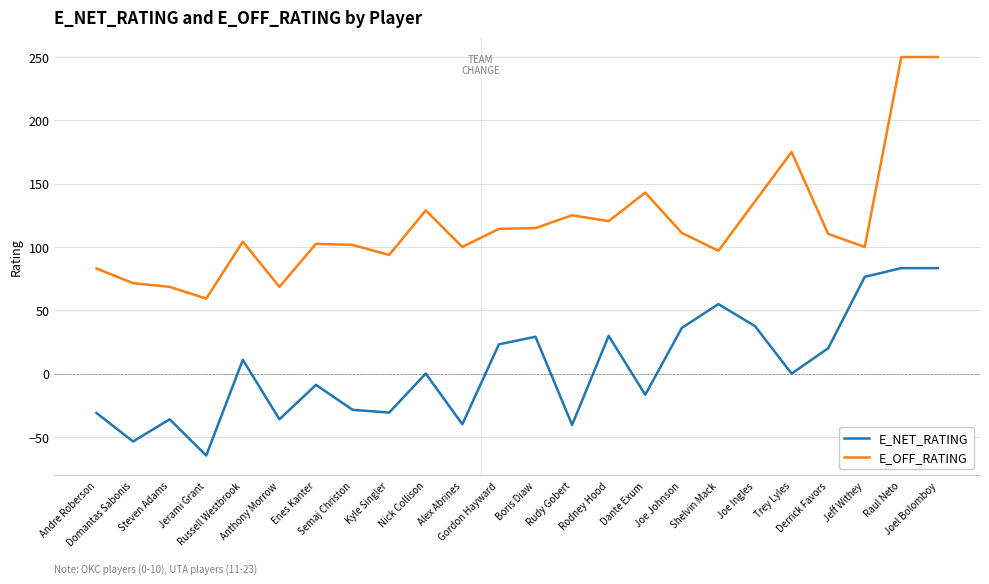

What is the sum of the E_NET_RATING values at Nick Collison and Rudy Gobert?

-40.5